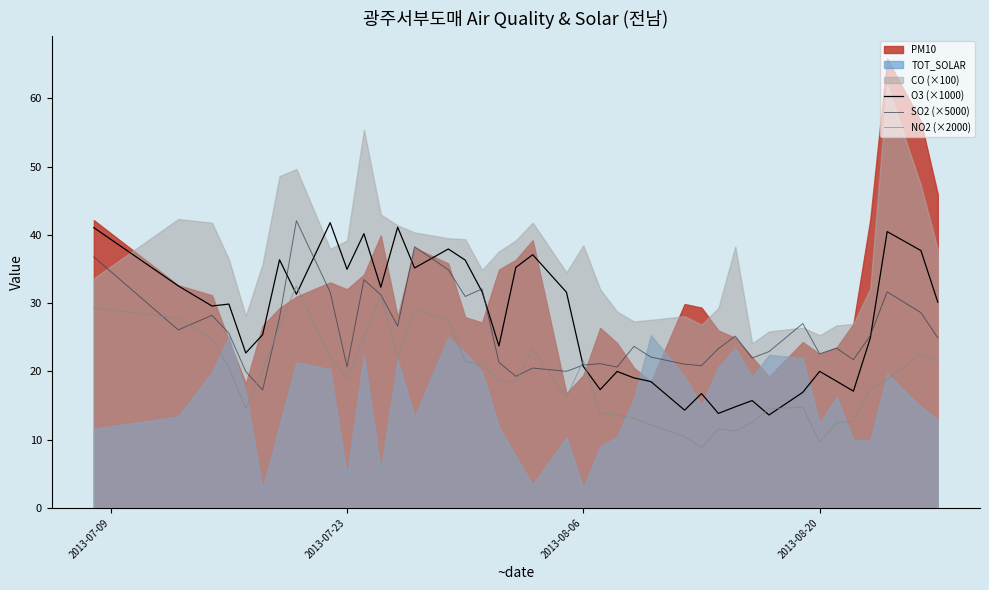

The O3 (×1000) series shows 52.7 at 2013-07-23. True or false?

False